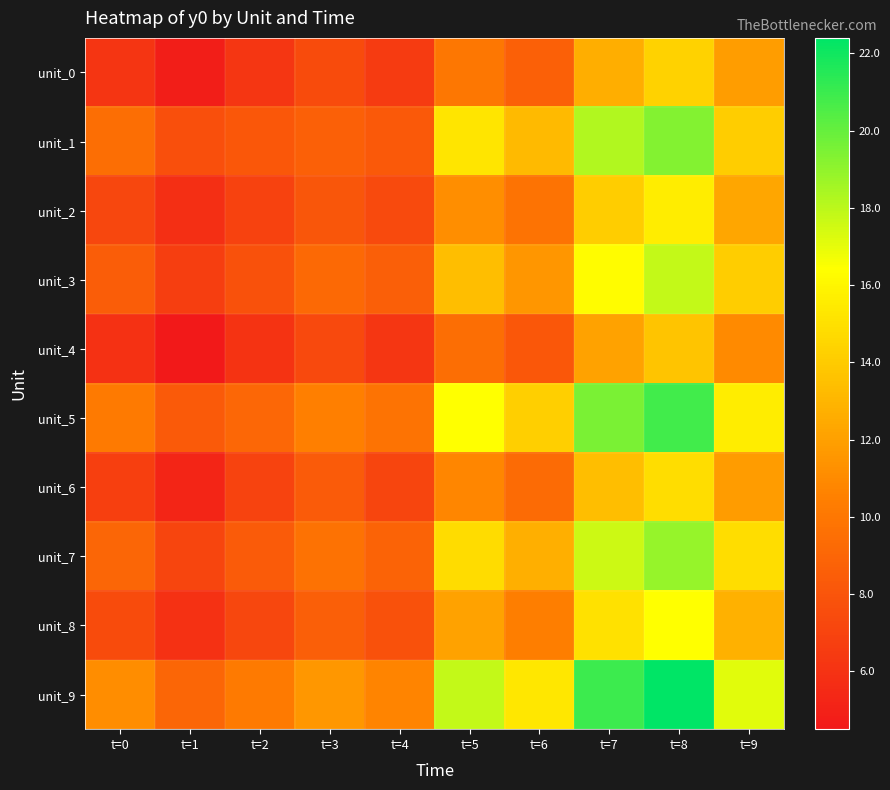

At which category does the chart reach its peak across all series?

t=8